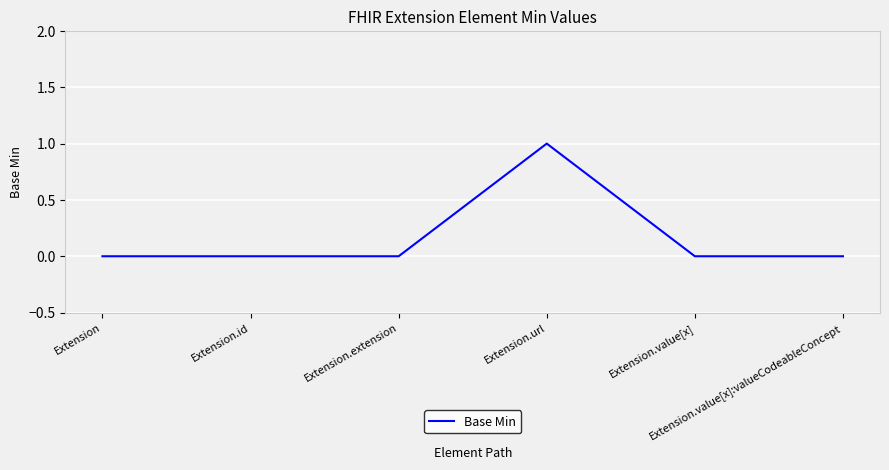

What is the change in value from Extension.url to Extension.value[x]?

-1